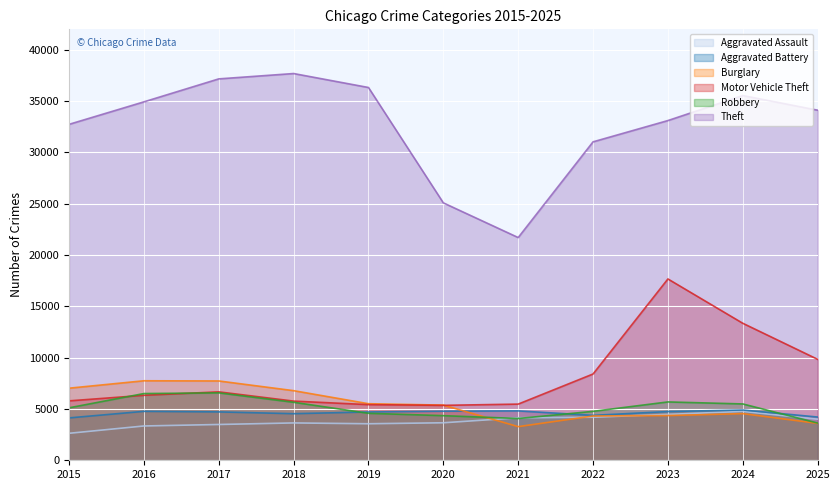

What is the value of the Aggravated Battery point at the 1st from the left?

4130